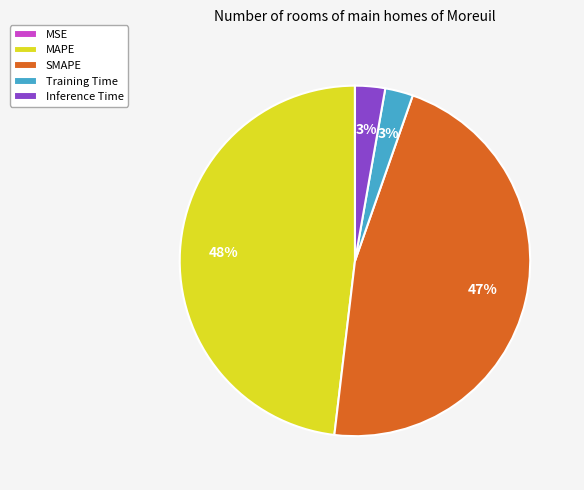

To the nearest percent, what is the average slice percentage?

20%